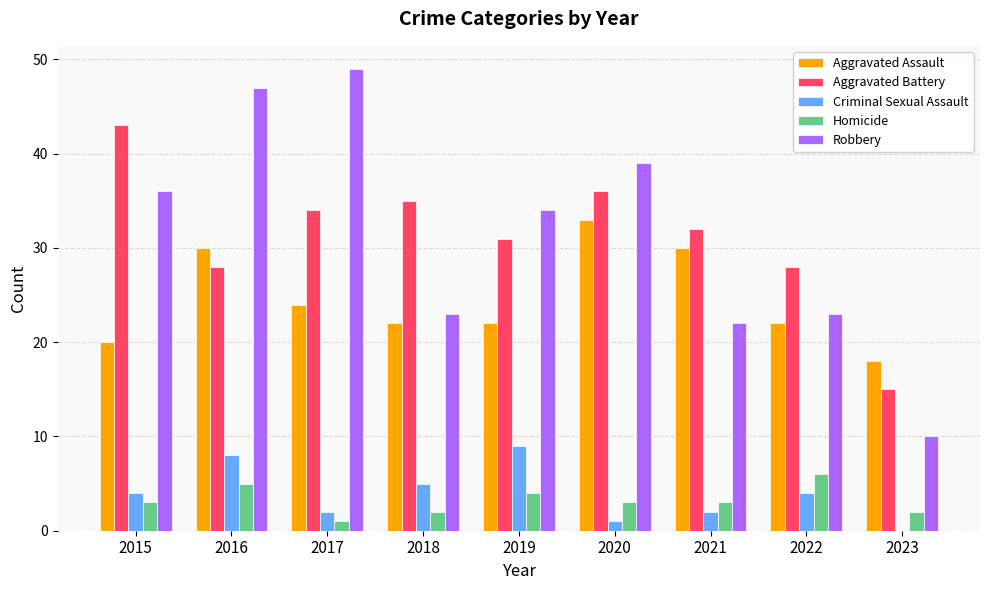

What is the greatest value displayed?

49